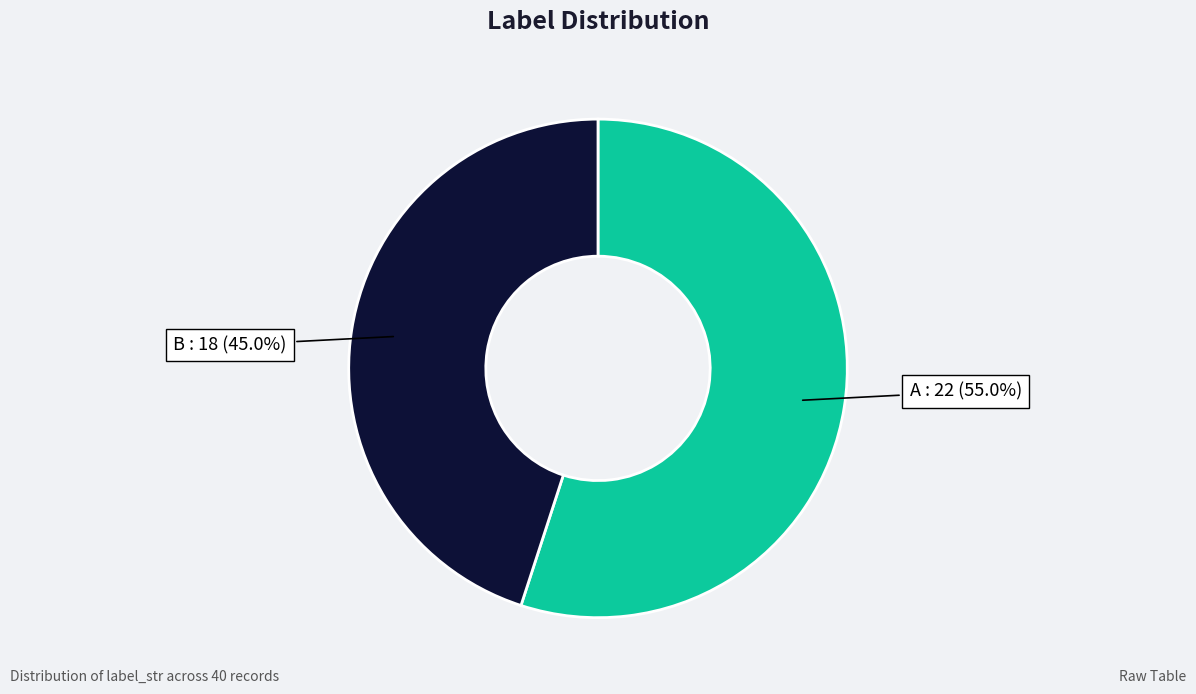

What percentage is the A slice, to the nearest percent?

55%